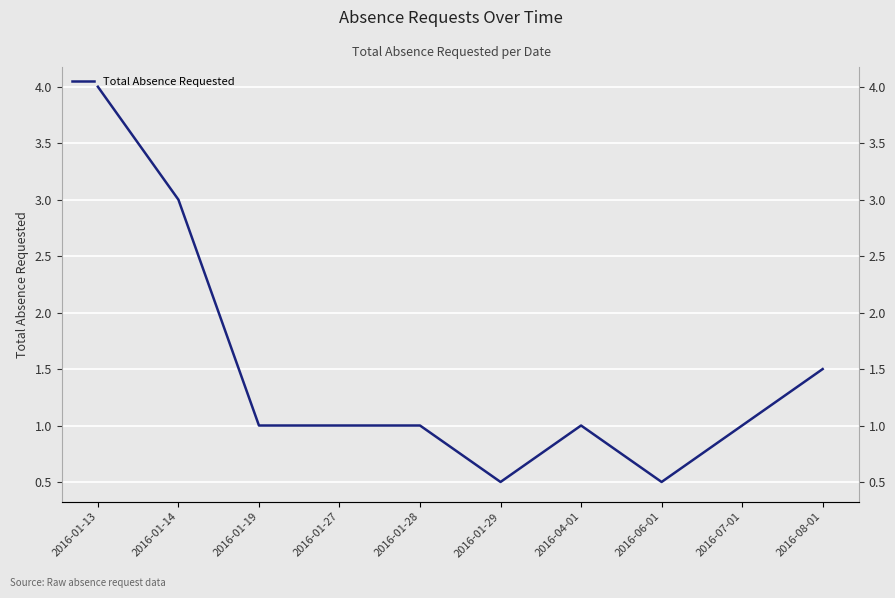

Is it true that the value at 2016-01-13 is 6.3?

False